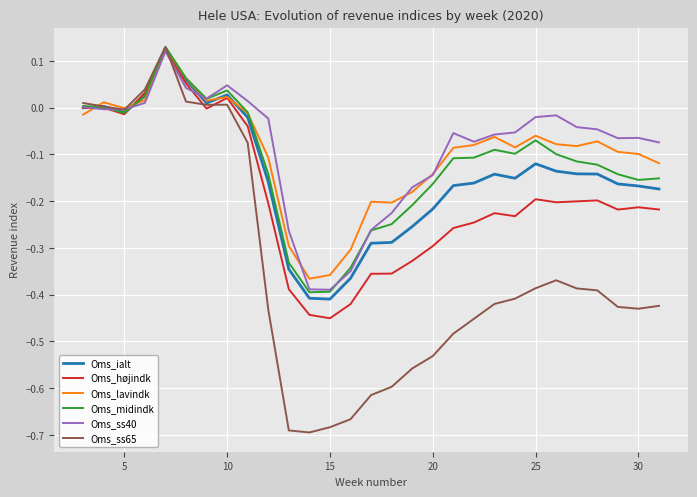

Which series has the widest spread of values?

Oms_ss65